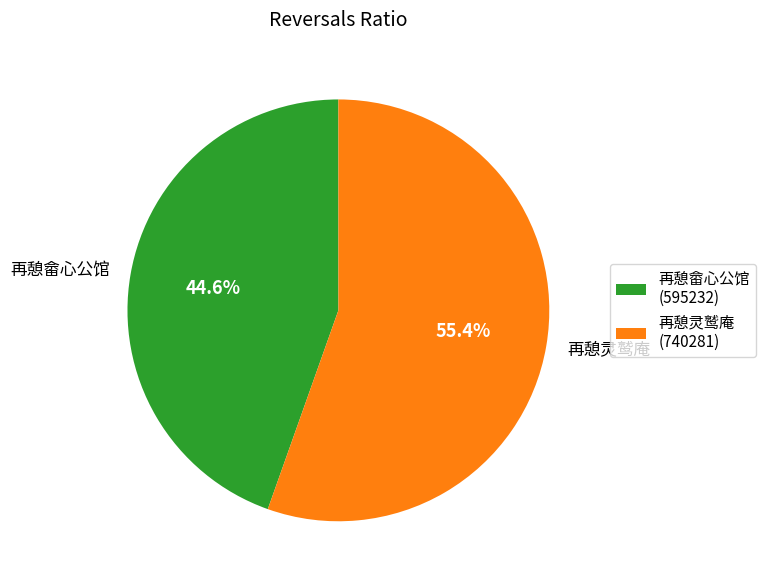

What percentage do 再憩畲心公馆 and 再憩灵鹫庵 together represent?

100.0%